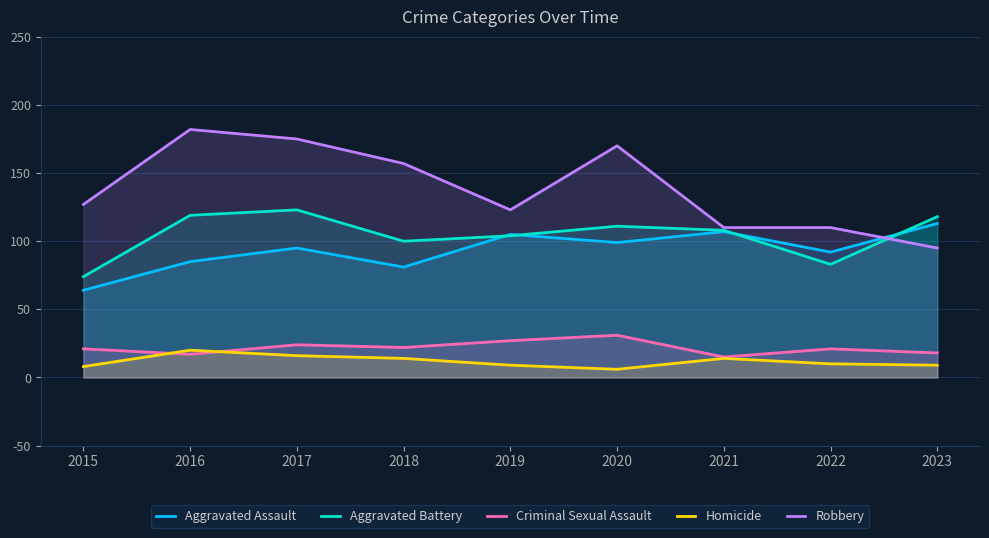

Reading left to right, extract all data points from this chart.

Aggravated Assault: 2015=64	2016=85	2017=95	2018=81	2019=105	2020=99	2021=107	2022=92	2023=113
Aggravated Battery: 2015=74	2016=119	2017=123	2018=100	2019=104	2020=111	2021=108	2022=83	2023=118
Criminal Sexual Assault: 2015=21	2016=17	2017=24	2018=22	2019=27	2020=31	2021=15	2022=21	2023=18
Homicide: 2015=8	2016=20	2017=16	2018=14	2019=9	2020=6	2021=14	2022=10	2023=9
Robbery: 2015=127	2016=182	2017=175	2018=157	2019=123	2020=170	2021=110	2022=110	2023=95